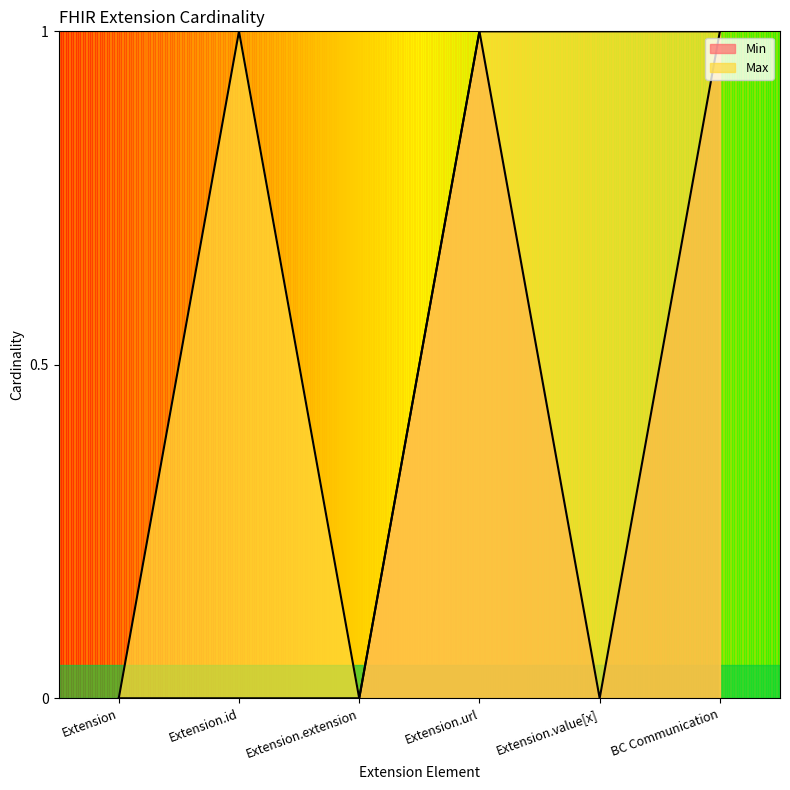

How many interior local valleys does the Min series have?

1